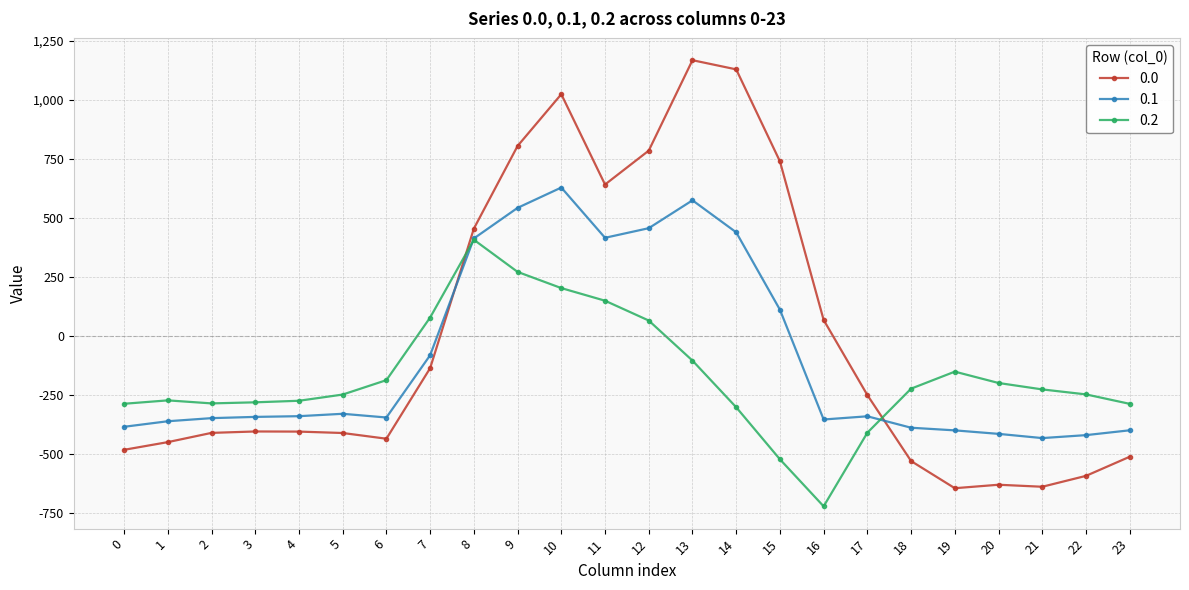

Rank the series at 4 from lowest to highest value.

0.0, 0.1, 0.2